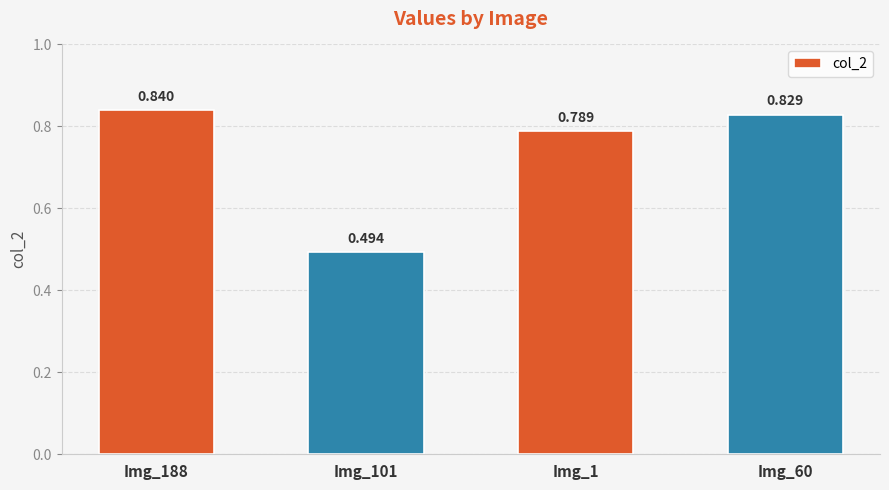

What is the greatest value displayed?

0.8